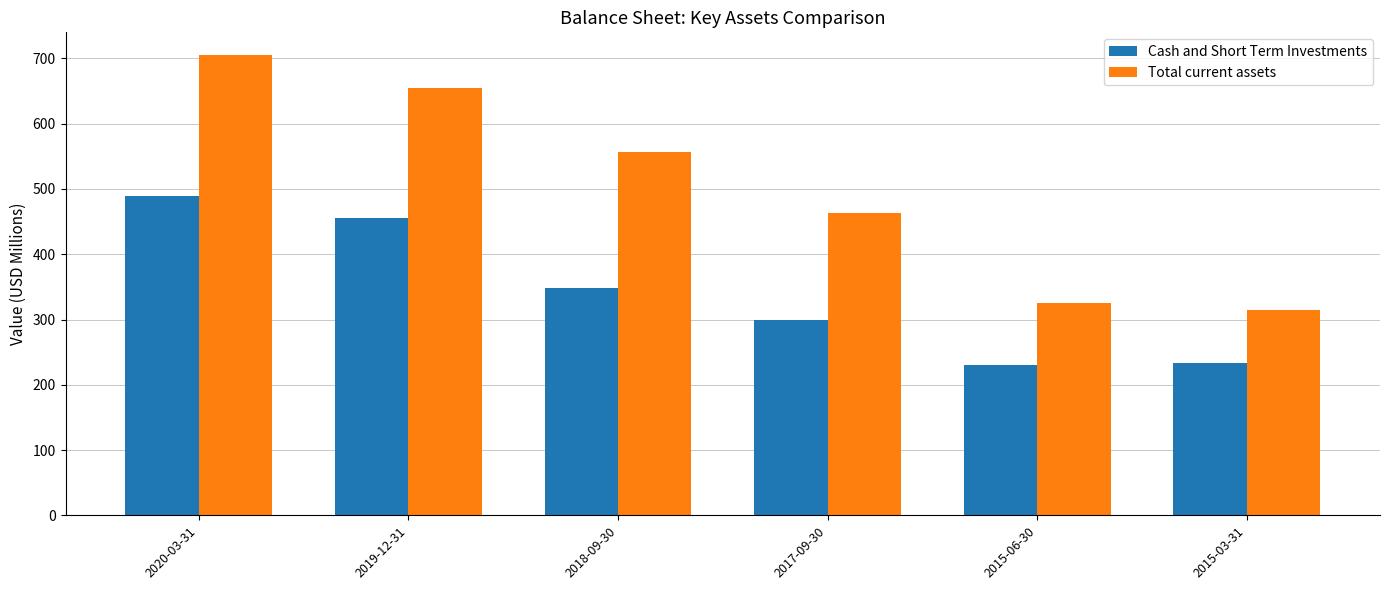

What position from the right is 2017-09-30?

3